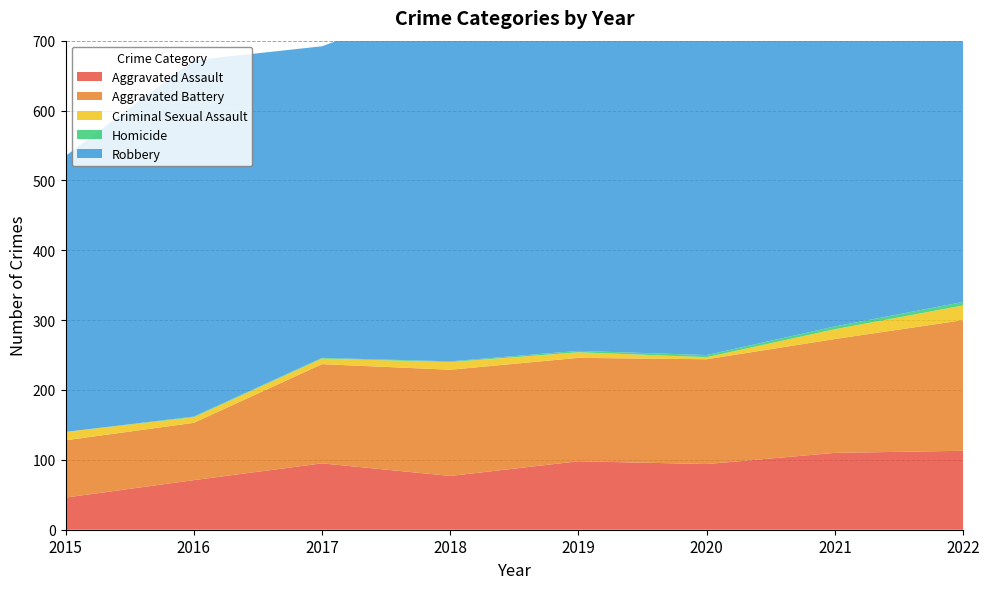

Reading left to right, list all the values displayed in this chart.

Aggravated Assault: 46	71	95	77	98	94	110	113
Aggravated Battery: 82	82	142	152	148	150	163	187
Criminal Sexual Assault: 12	8	8	11	8	3	14	21
Homicide: 0	1	1	1	2	3	4	5
Robbery: 395	510	446	519	591	450	484	484